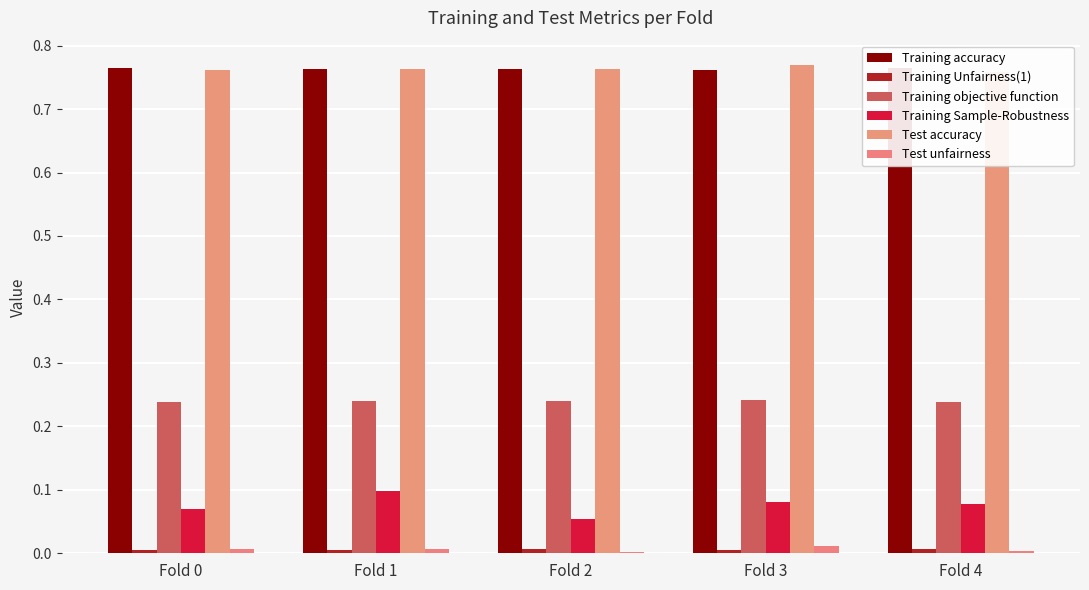

What are all the series names shown in the legend?

Training accuracy, Training Unfairness(1), Training objective function, Training Sample-Robustness, Test accuracy, Test unfairness